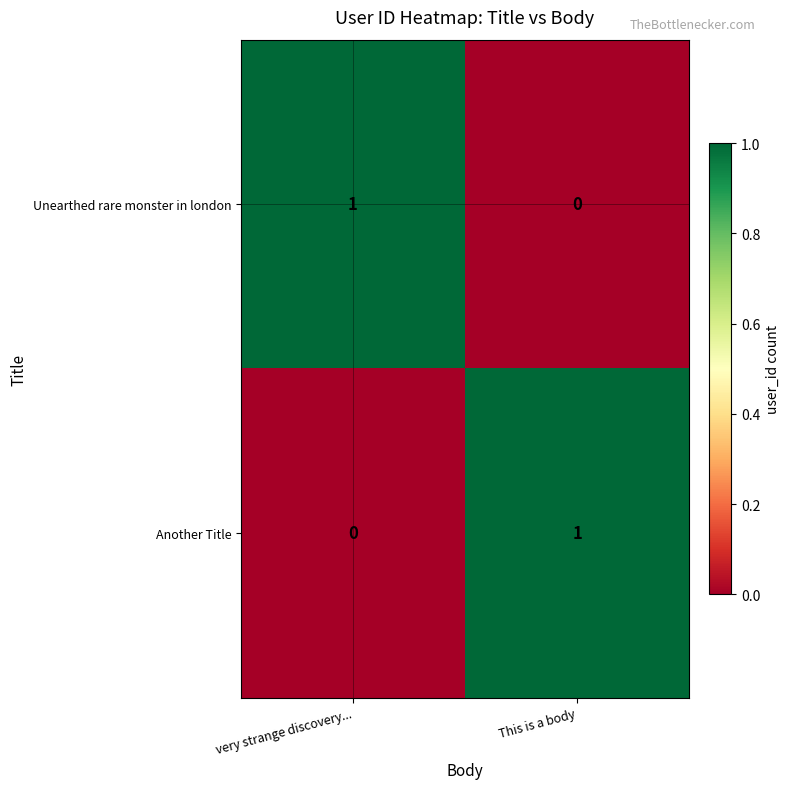

Count the number of categories in the chart.

2